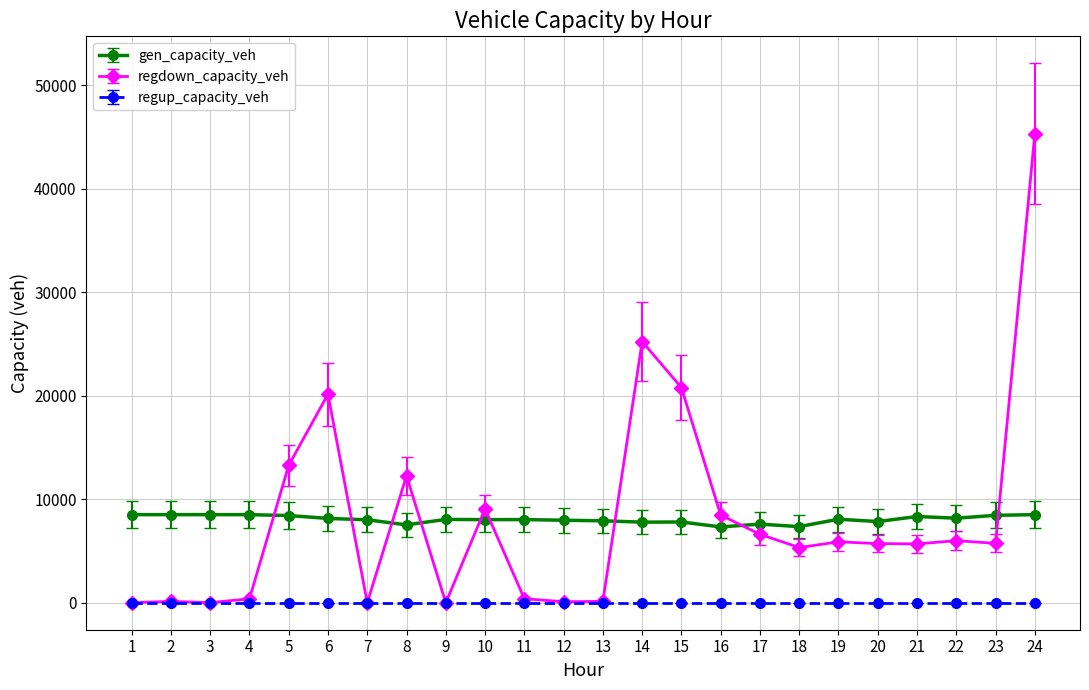

Is it true that gen_capacity_veh equals 12844.4 at 12?

False